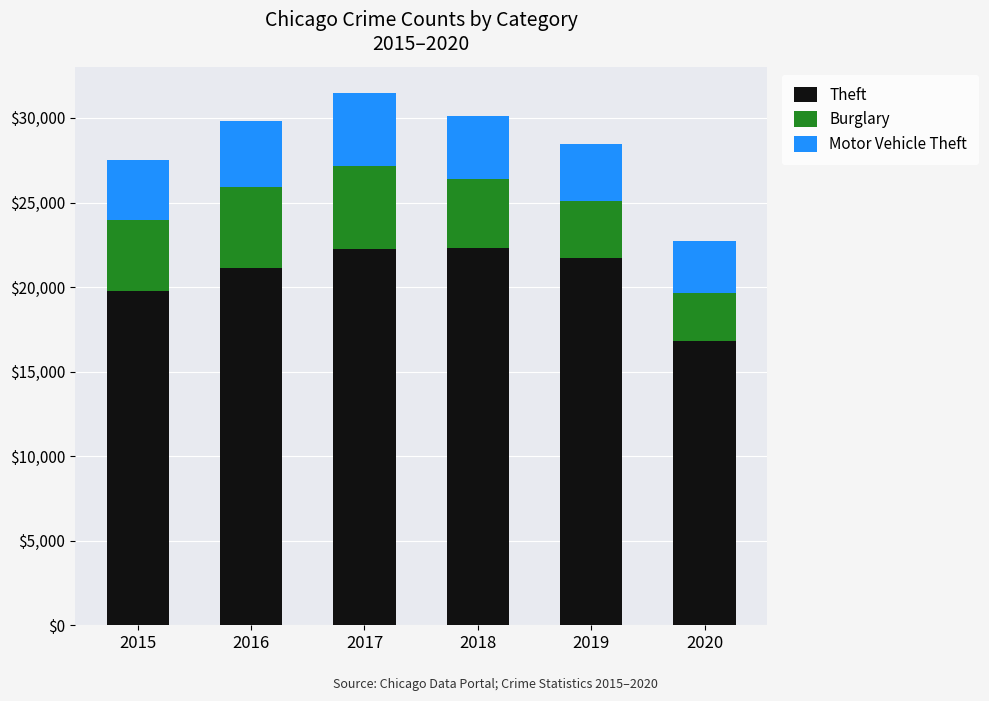

Is it true that Theft equals 21695 at 2019?

True